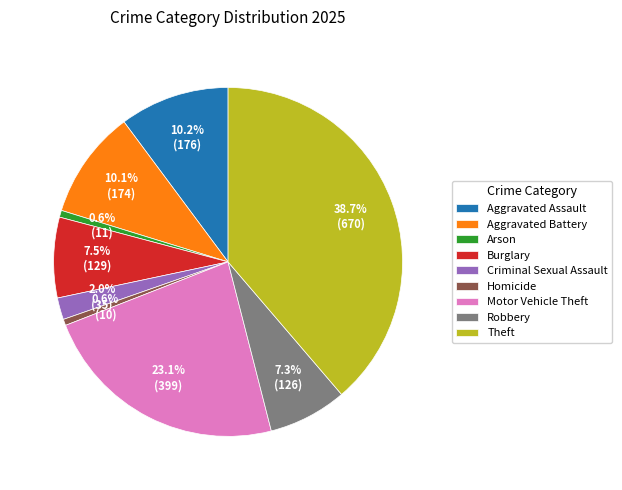

Which category has the biggest portion of the pie?

Theft